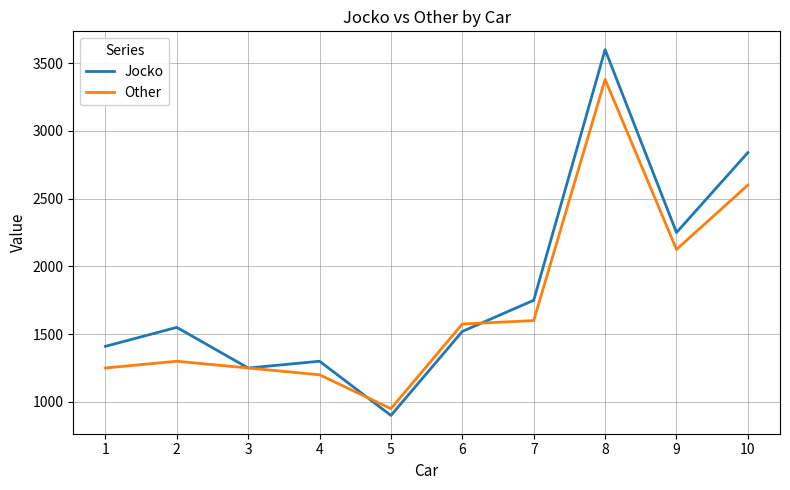

Does the chart have visible grid lines?

Yes